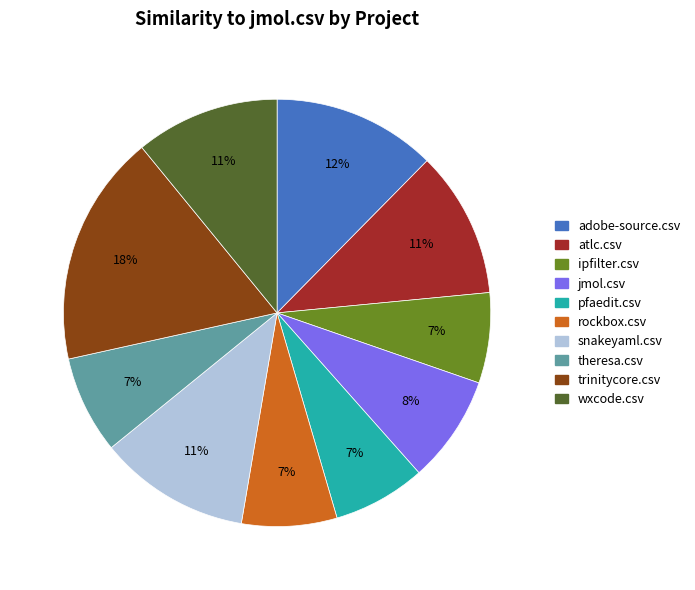

How many segments does this pie chart have?

10